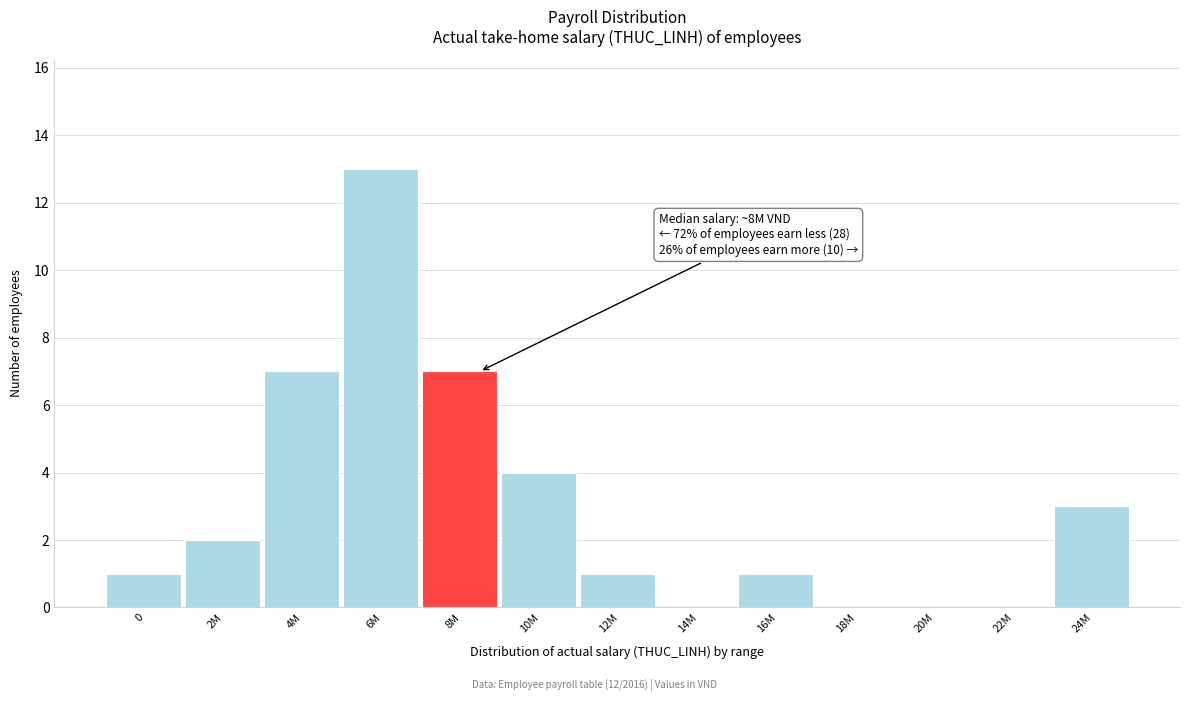

Reading left to right, extract all data points from this chart.

0=1	2M=2	4M=7	6M=13	8M=7	10M=4	12M=1	14M=0	16M=1	18M=0	20M=0	22M=0	24M=3